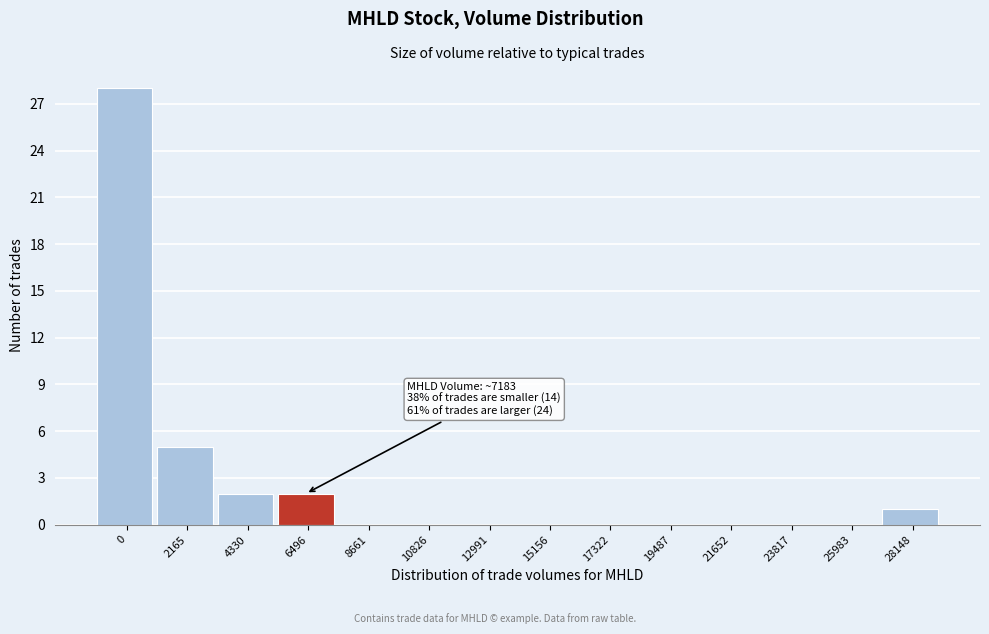

Reading left to right, extract all data points from this chart.

0=28	2165=5	4330=2	6496=2	8661=0	10826=0	12991=0	15156=0	17322=0	19487=0	21652=0	23817=0	25983=0	28148=1